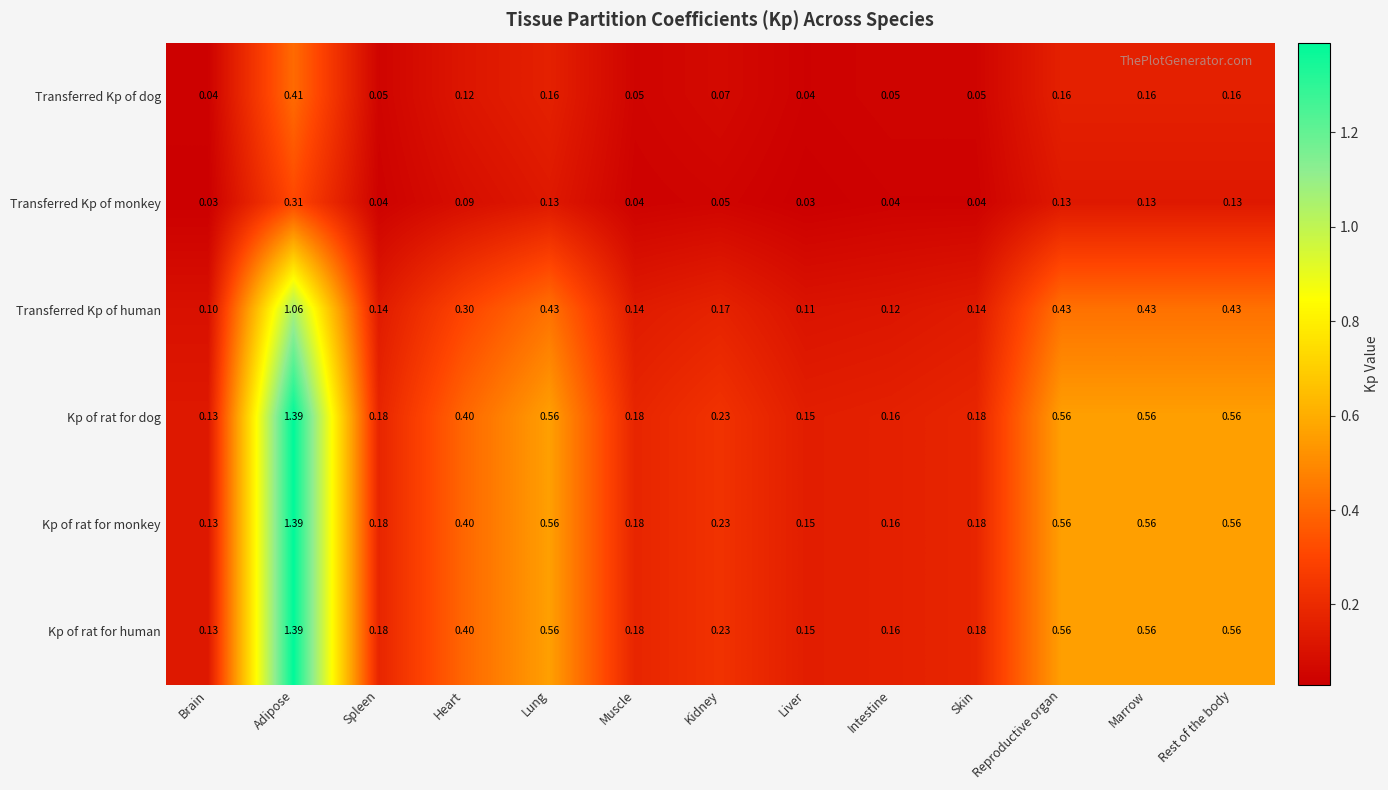

Is the value of Kp of rat for monkey at Skin greater than the value of Kp of rat for dog at Liver?

Yes